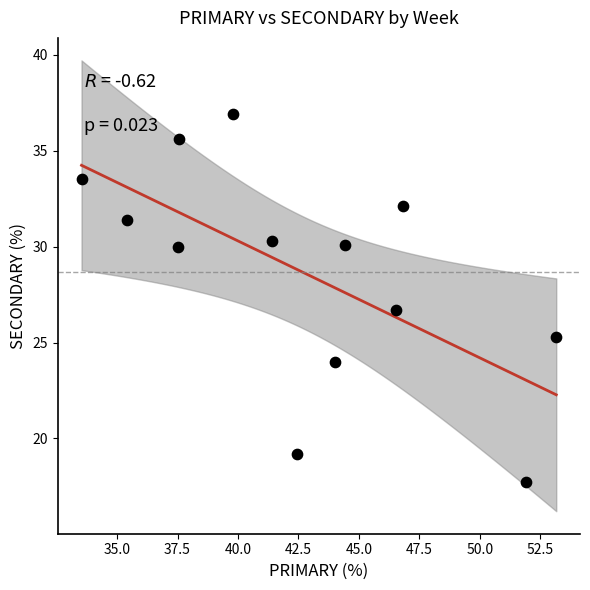

What Y value in the scatter plot is closest to 27?

26.7